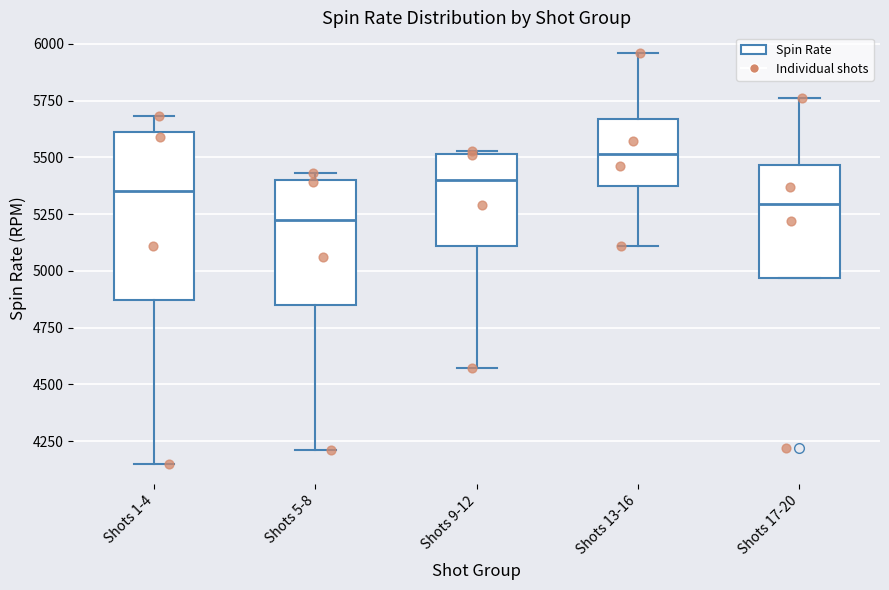

Which box's median line is the lowest?

Shots 5-8